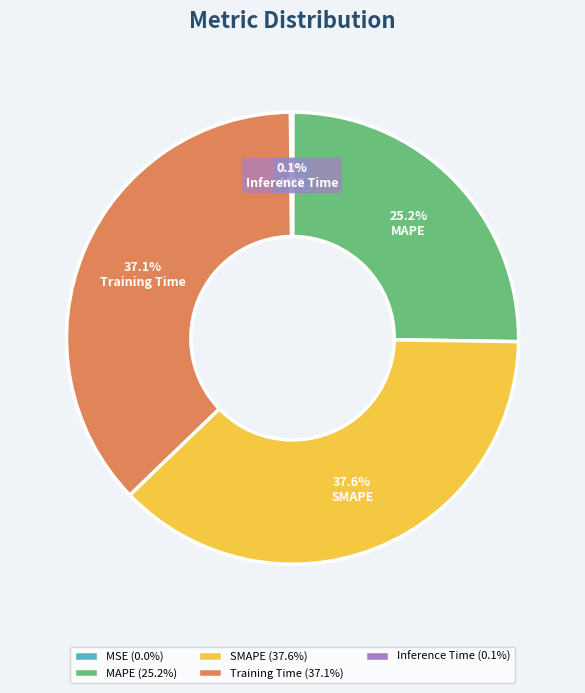

Is there any slice that represents more than half of the pie?

No